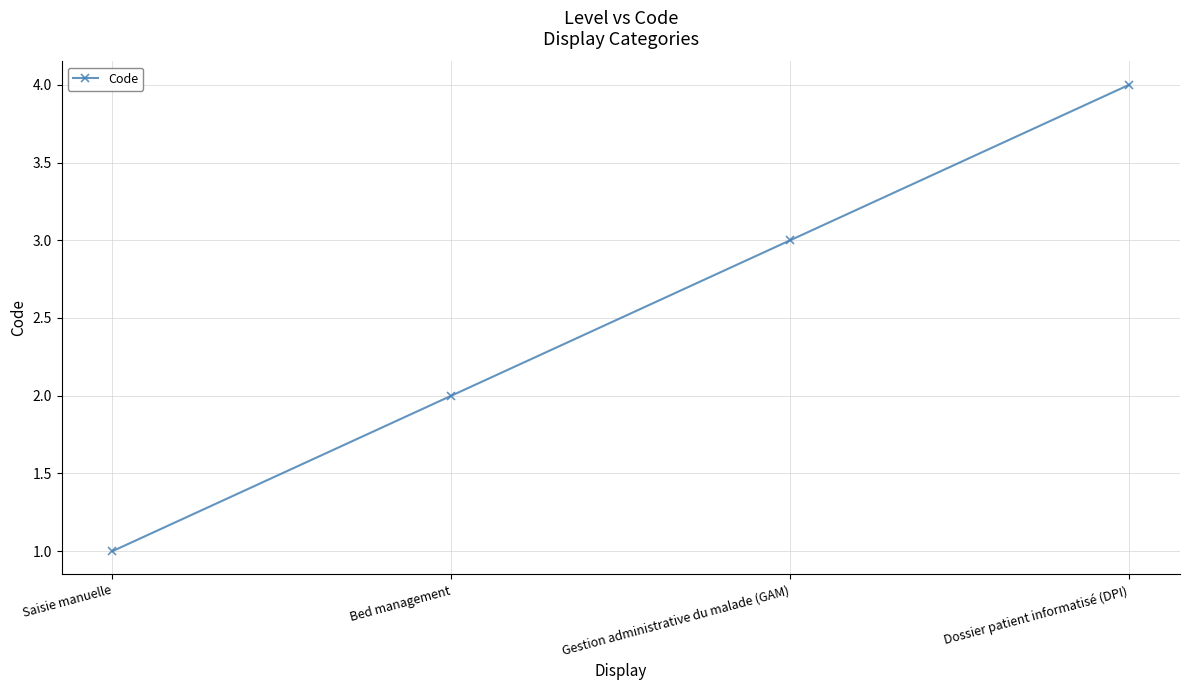

What is the label of the 1st point from the right?

Dossier patient informatisé (DPI)